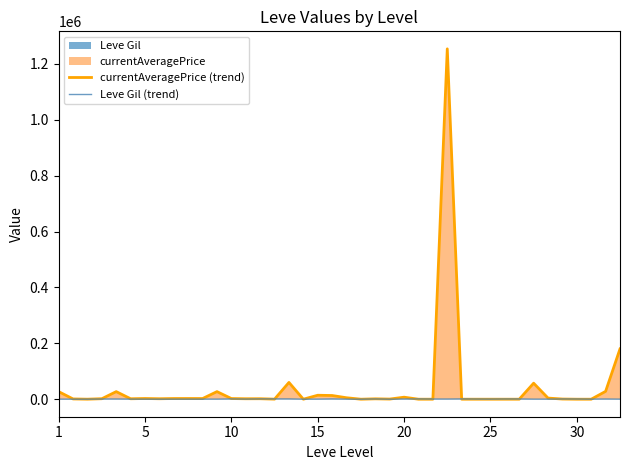

Reading left to right, transcribe all the data shown in this chart.

currentAveragePrice (trend): 27128.0	932.4	102.2	1750.0	27119.0	1602.0	2507.0	1648.0	2417.0	2481.0	2392.0	27127.0	2342.0	1605.0	1684.0	250.0	60011.0	0.0	14149.0	13225.0	5196.0	0.0	1343.2	508.0	7193.8	0.0	0.0	1253875.0	0.0	0.0	0.0	0.0	0.0	57312.5	4000.0	606.7	0.0	0.0	28000.0	180000.0
Leve Gil (trend): 160.0	114.0	115.0	690.0	690.0	330.0	220.0	110.0	220.0	220.0	220.0	220.0	990.0	430.0	990.0	990.0	990.0	90.0	170.0	910.0	170.0	40.0	910.0	40.0	600.0	960.0	600.0	600.0	960.0	600.0	390.0	820.0	830.0	200.0	200.0	830.0	730.0	220.0	640.0	220.0